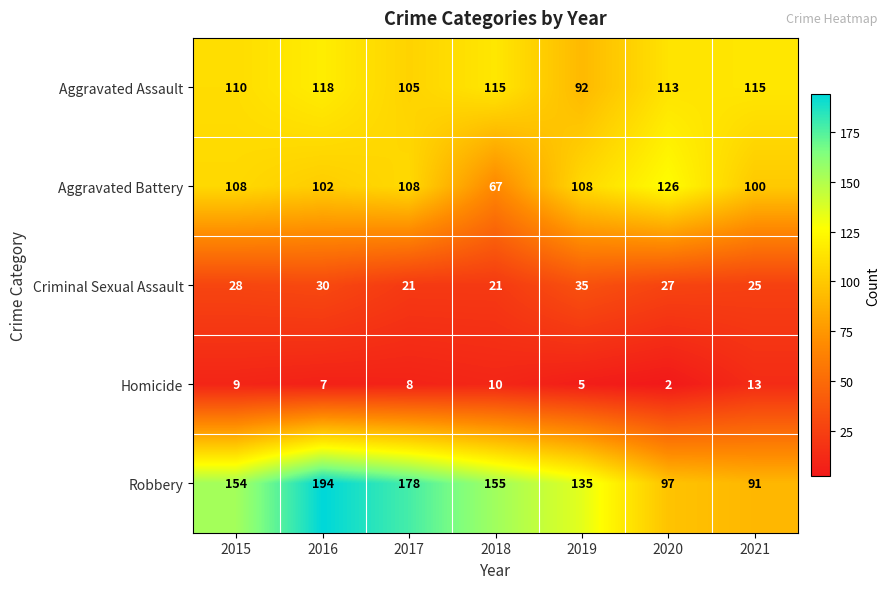

What is the difference between the highest and lowest values at 2017?

170